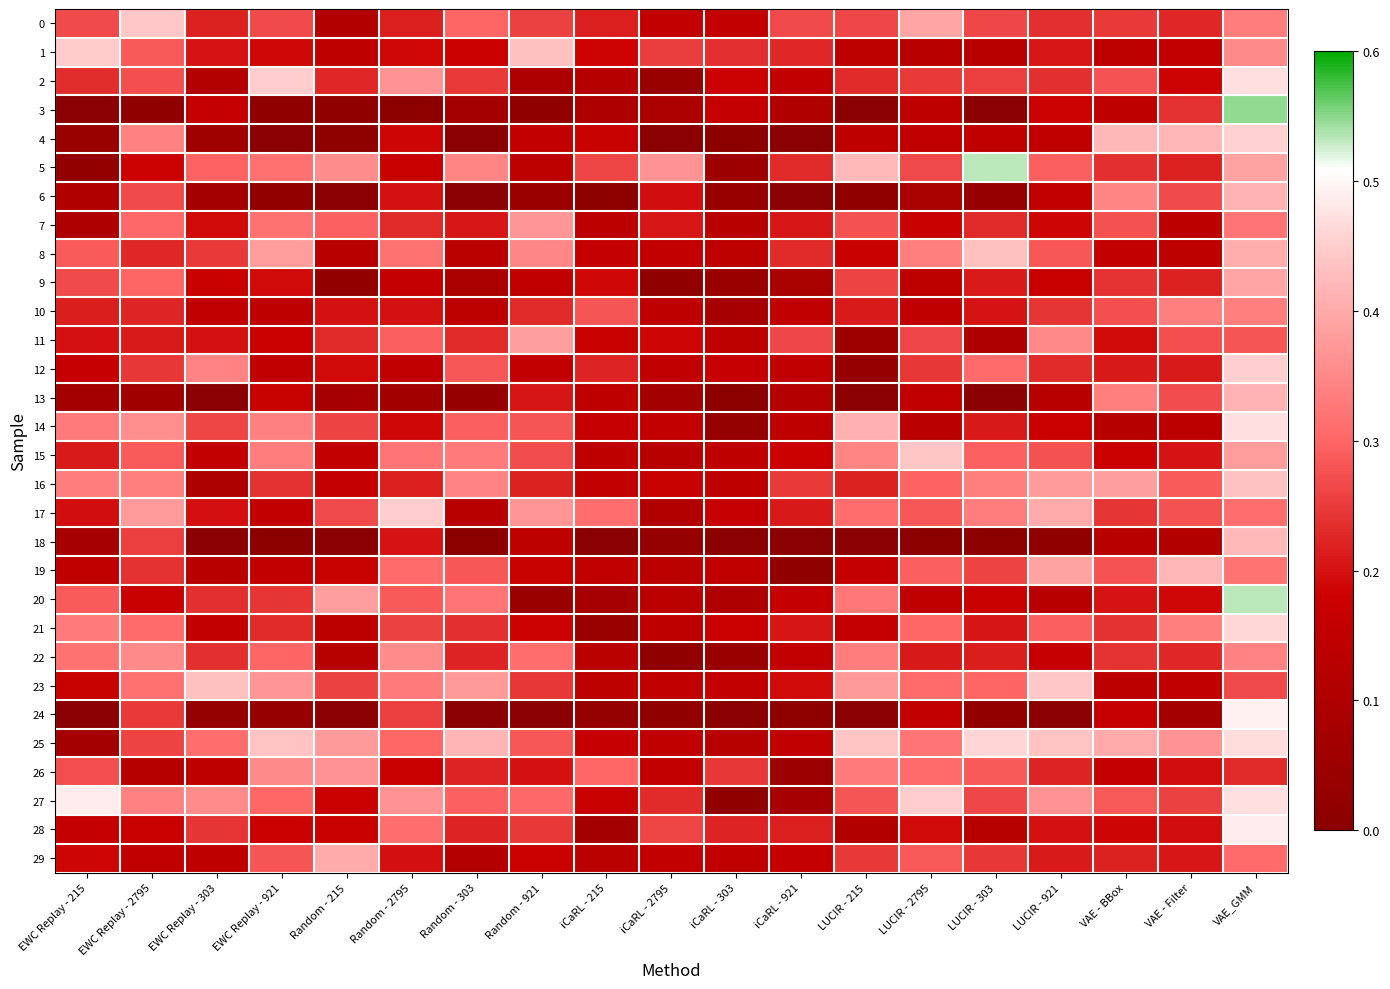

What is the spread (max minus min) of values at LUCIR - 921?

0.4